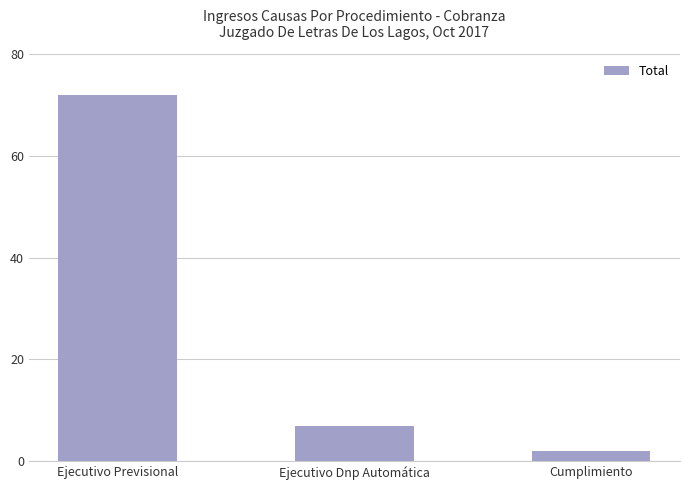

What is the difference between the maximum and minimum values?

70